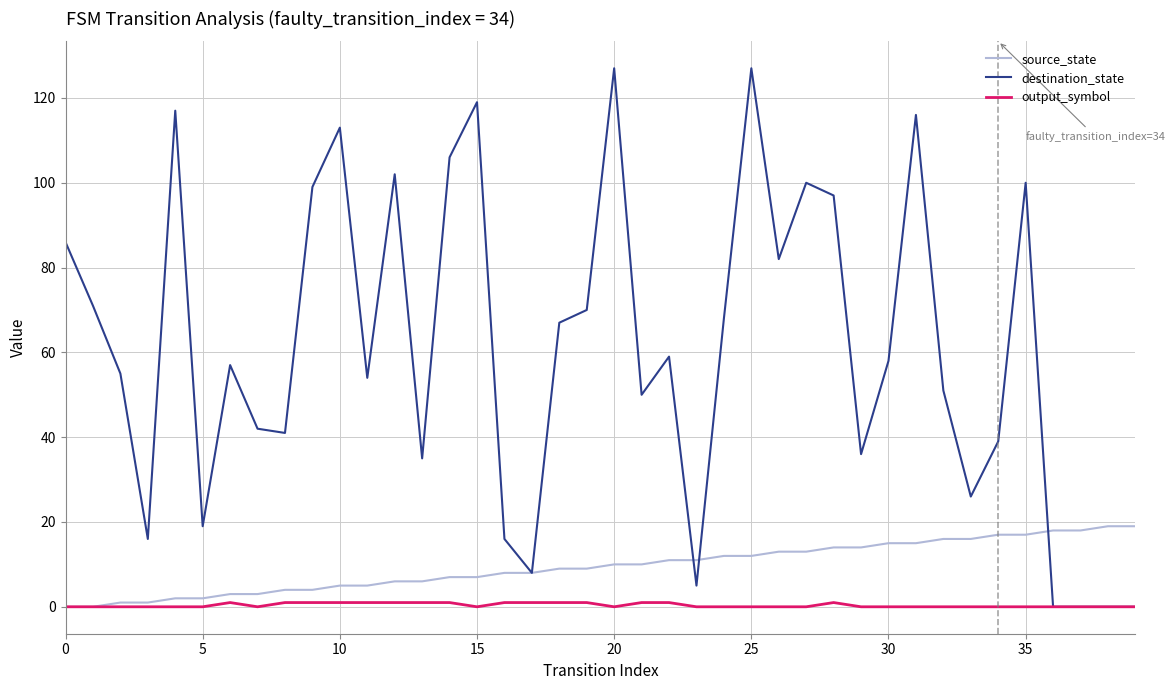

List the series in order of their overall mean, highest first.

destination_state, source_state, output_symbol